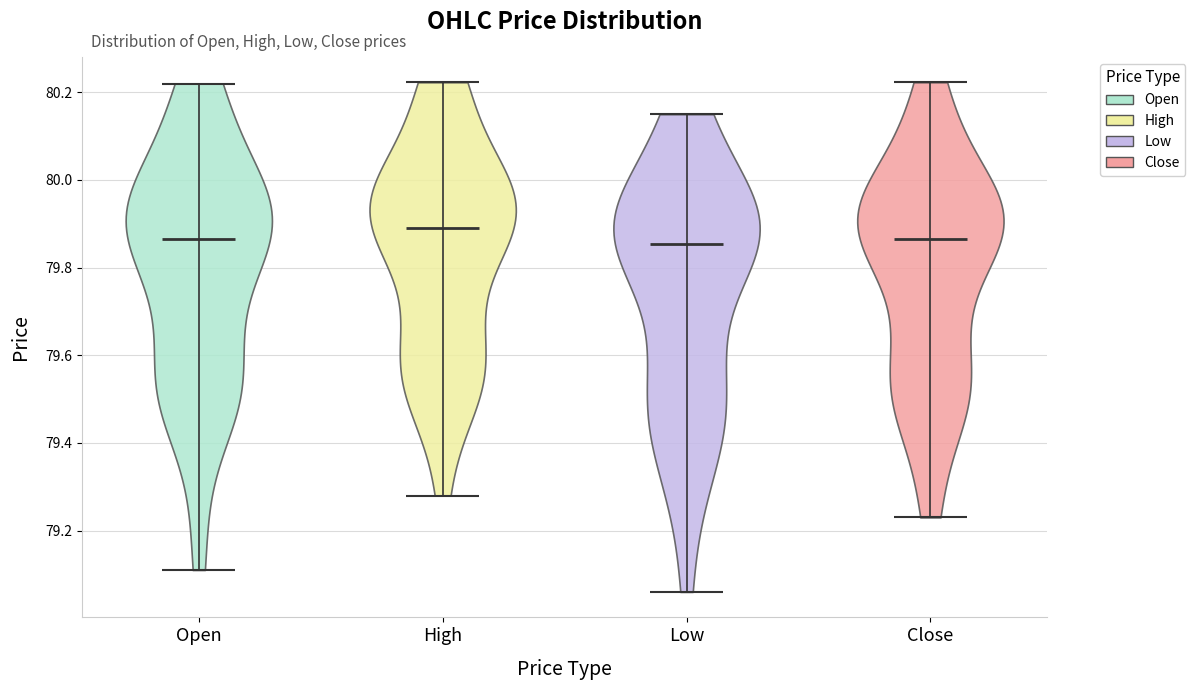

Reading left to right, read every violin against the y-axis: where its median line is, and the lowest and highest points it reaches. The values are not printed on the chart, so give them approximately, as read against the axis.

Open: median line 79.86, lowest point 79.12, highest point 80.22
High: median line 79.90, lowest point 79.28, highest point 80.22
Low: median line 79.86, lowest point 79.06, highest point 80.16
Close: median line 79.86, lowest point 79.24, highest point 80.22